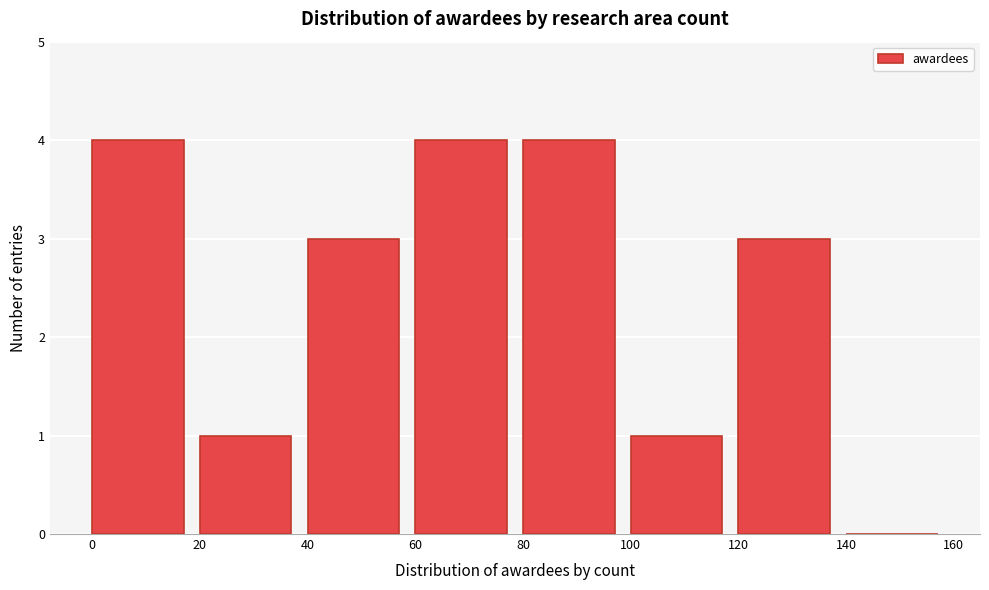

How tall is the bar that spans 40 to 60 on the x-axis? The values are not printed on the chart, so give them approximately, as read against the axis.

3